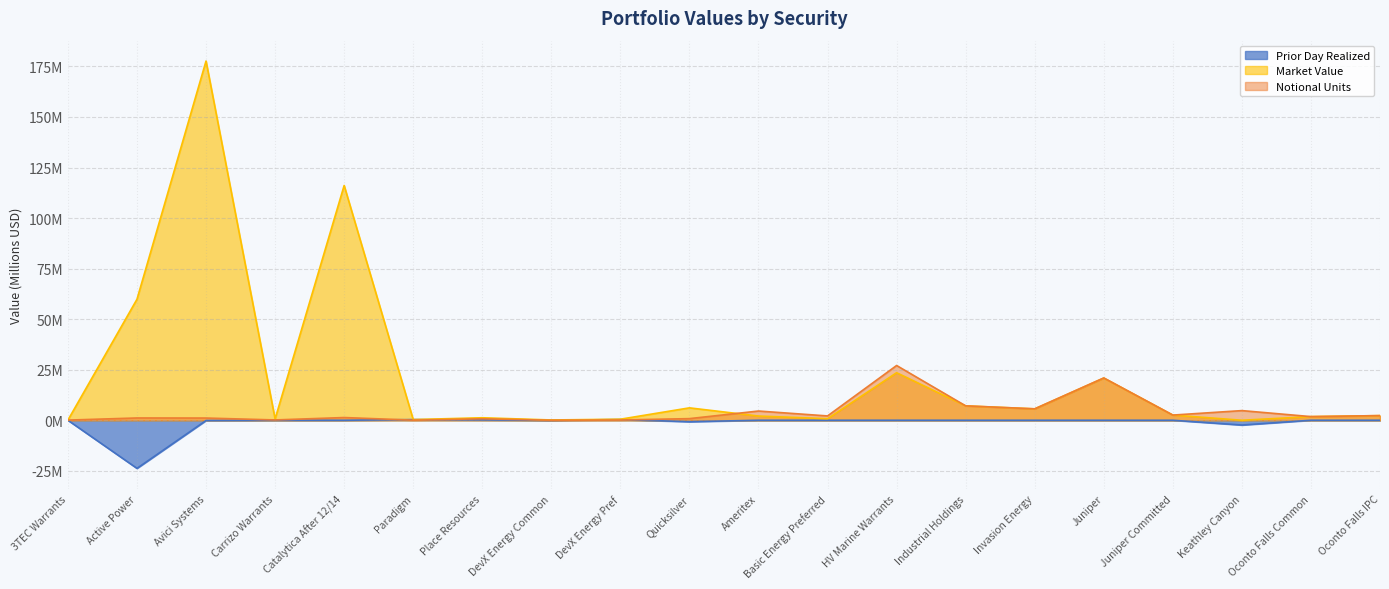

How many interior local peaks does the Prior Day Realized series have?

2